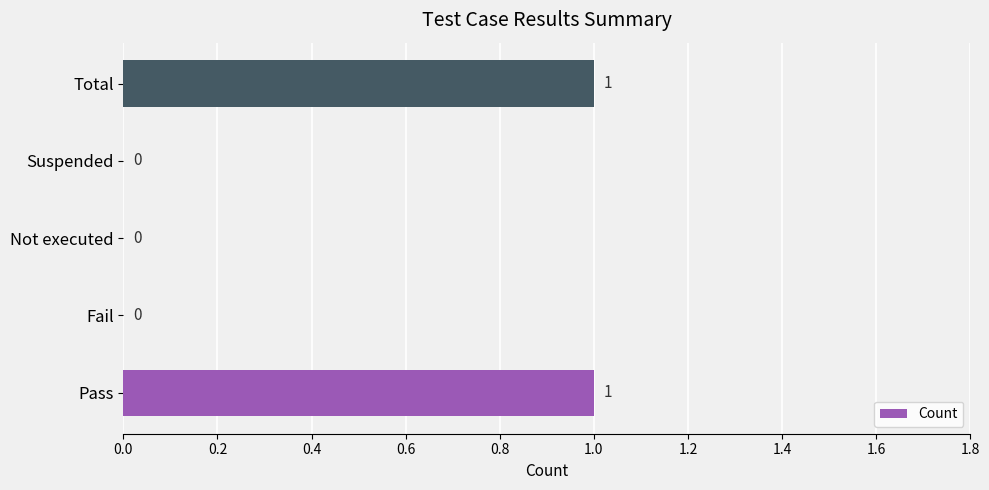

The chart shows a value of 1 at Pass. True or false?

True